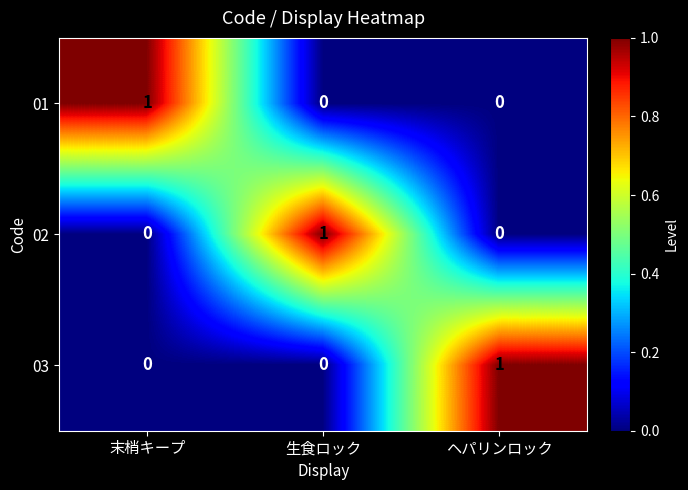

Count the number of categories in the chart.

3